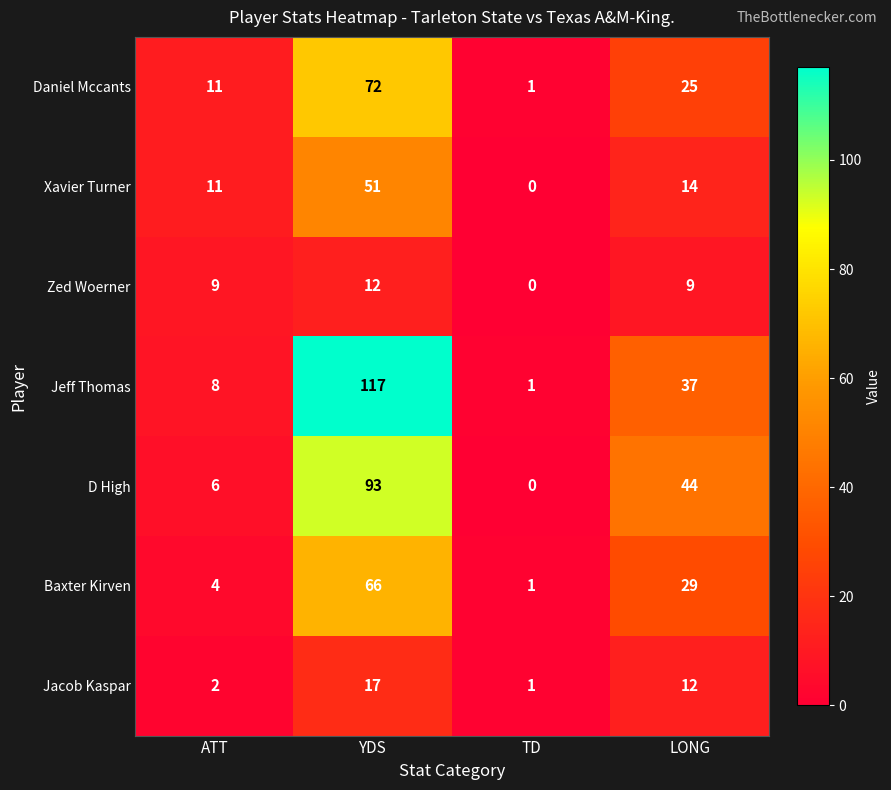

Reading left to right, what are all the values shown in this chart?

Daniel Mccants: ATT=11	YDS=72	TD=1	LONG=25
Xavier Turner: ATT=11	YDS=51	TD=0	LONG=14
Zed Woerner: ATT=9	YDS=12	TD=0	LONG=9
Jeff Thomas: ATT=8	YDS=117	TD=1	LONG=37
D High: ATT=6	YDS=93	TD=0	LONG=44
Baxter Kirven: ATT=4	YDS=66	TD=1	LONG=29
Jacob Kaspar: ATT=2	YDS=17	TD=1	LONG=12